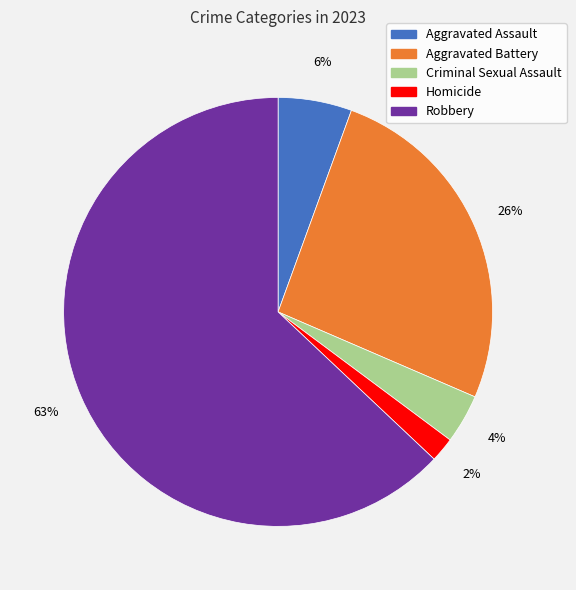

How many segments does this pie chart have?

5